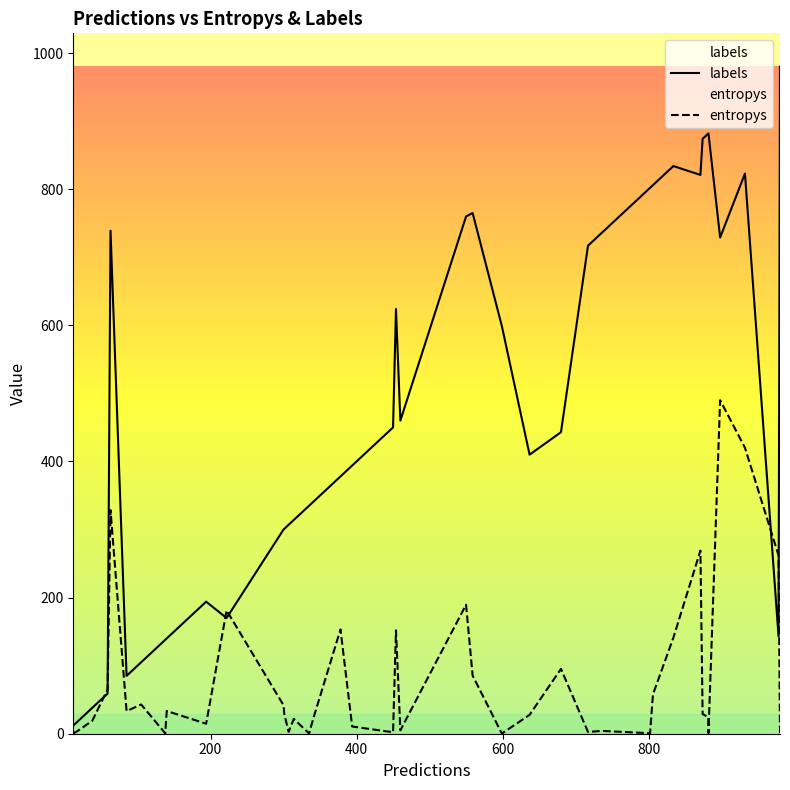

What is the average value of the labels series?

472.7